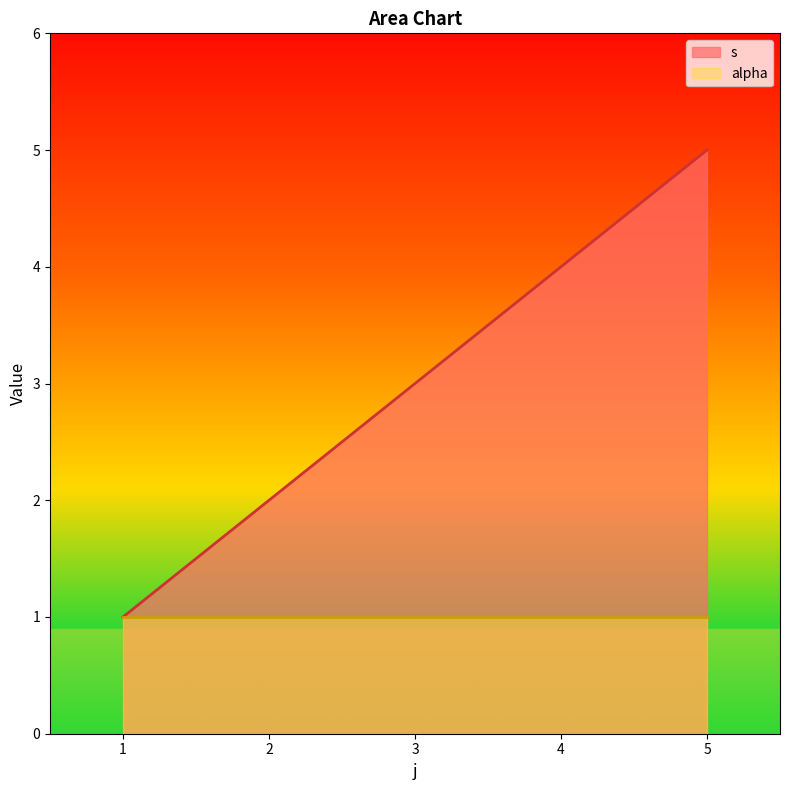

True or false: alpha has a value of 1 at 3.

True